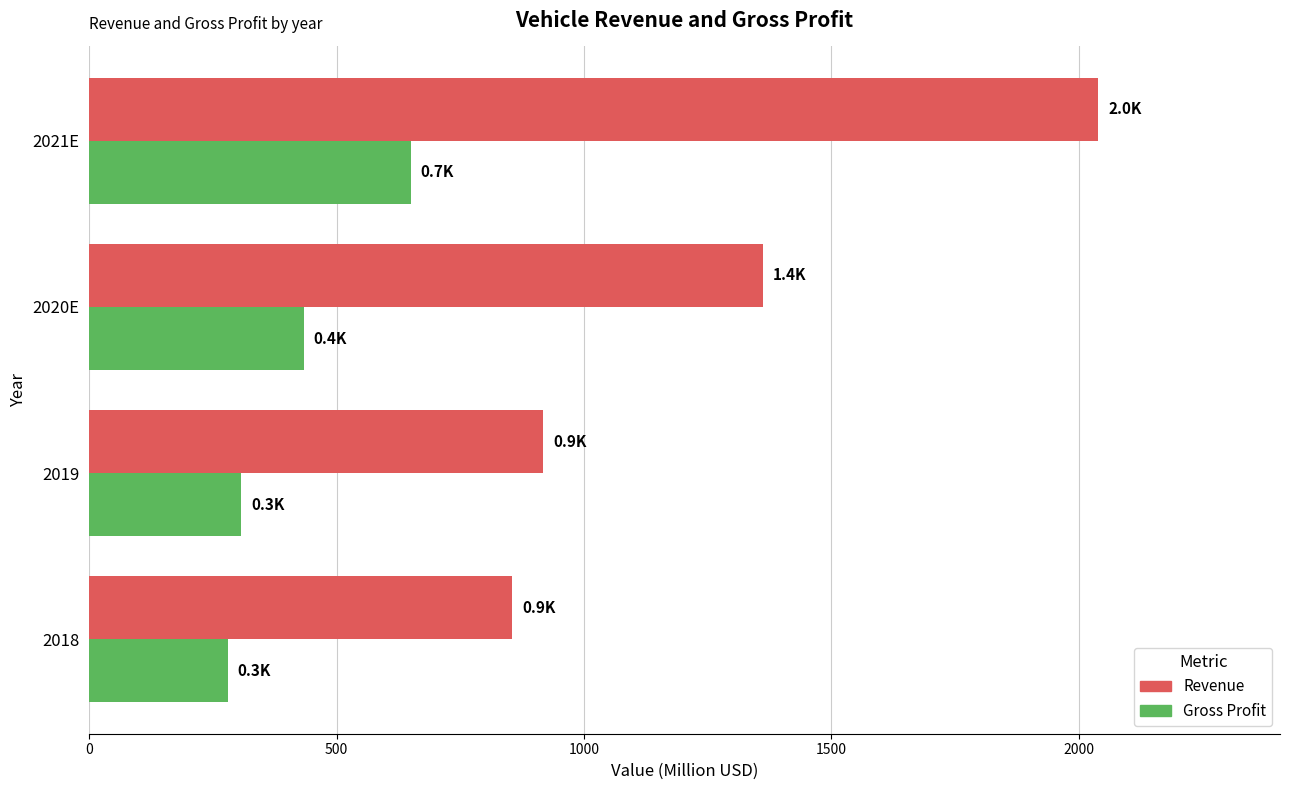

Which category has the highest value in the Revenue series?

2021E